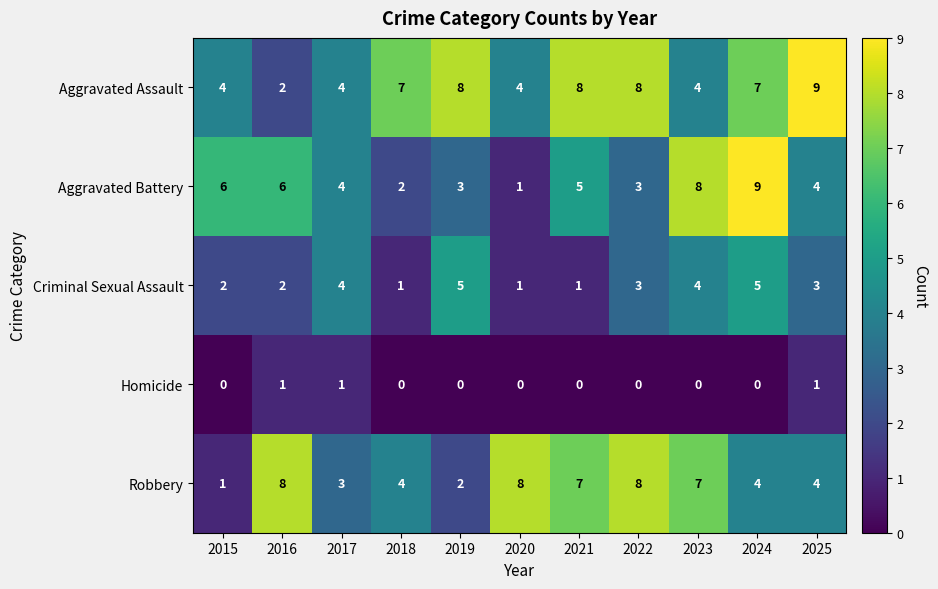

What is the difference between the second highest and minimum values in the Robbery series?

7